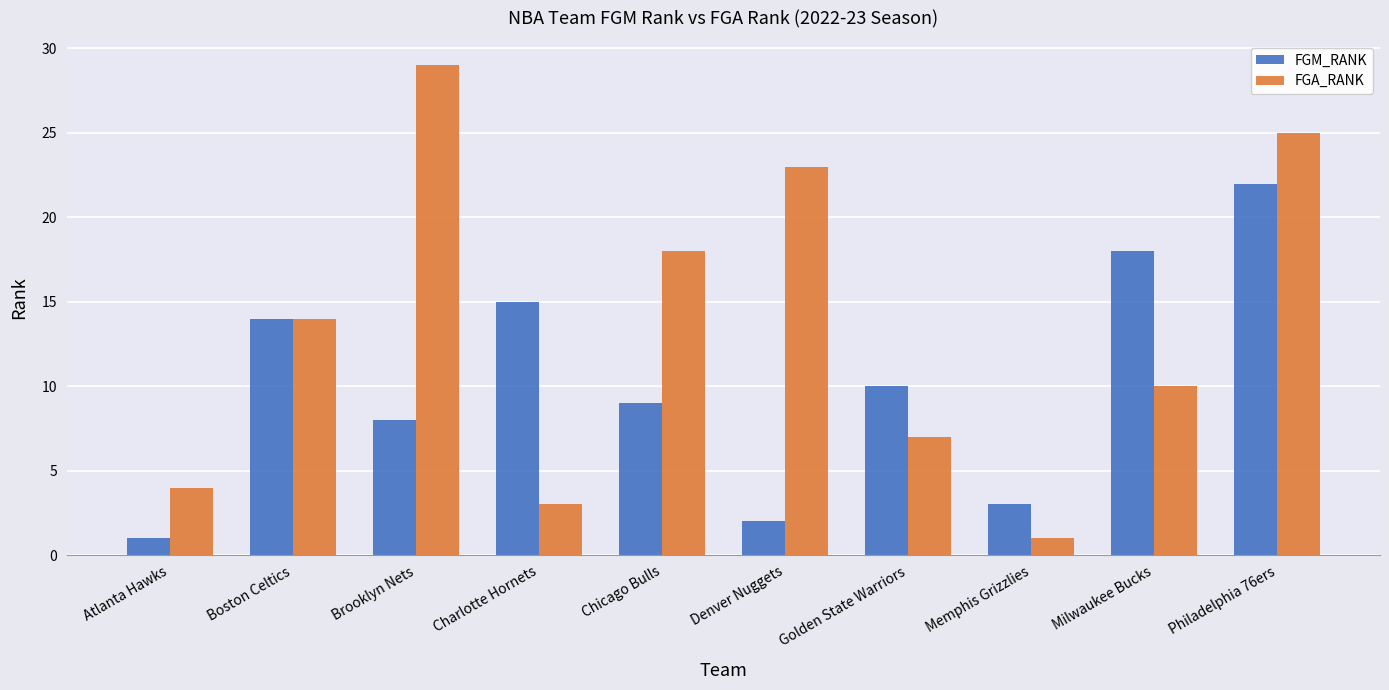

Reading left to right, list all the values displayed in this chart.

FGM_RANK: Atlanta Hawks=1	Boston Celtics=14	Brooklyn Nets=8	Charlotte Hornets=15	Chicago Bulls=9	Denver Nuggets=2	Golden State Warriors=10	Memphis Grizzlies=3	Milwaukee Bucks=18	Philadelphia 76ers=22
FGA_RANK: Atlanta Hawks=4	Boston Celtics=14	Brooklyn Nets=29	Charlotte Hornets=3	Chicago Bulls=18	Denver Nuggets=23	Golden State Warriors=7	Memphis Grizzlies=1	Milwaukee Bucks=10	Philadelphia 76ers=25